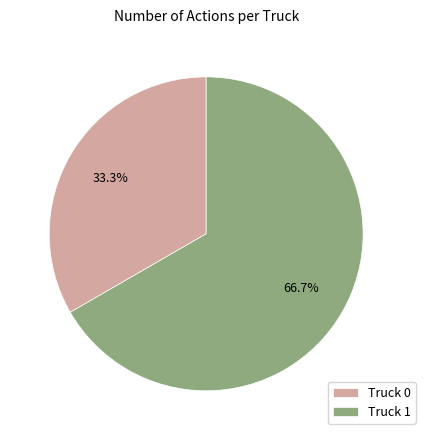

Rank the categories by value from lowest to highest.

Truck 0, Truck 1